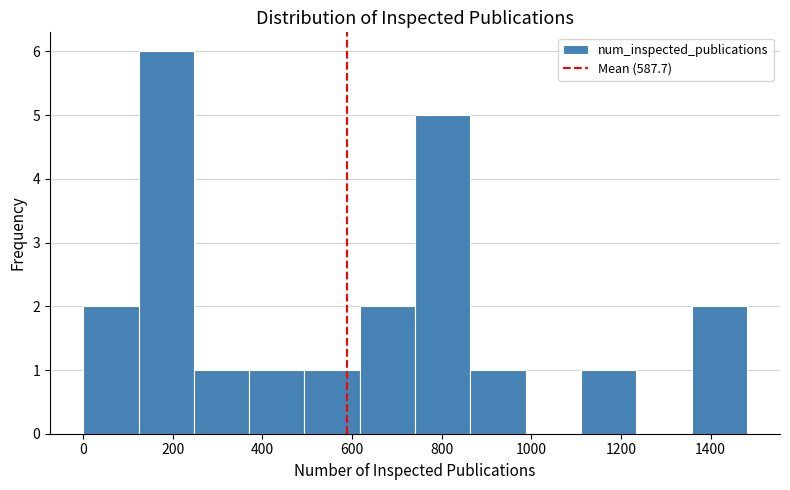

Which range on the x-axis has the tallest bar?

120 to 240